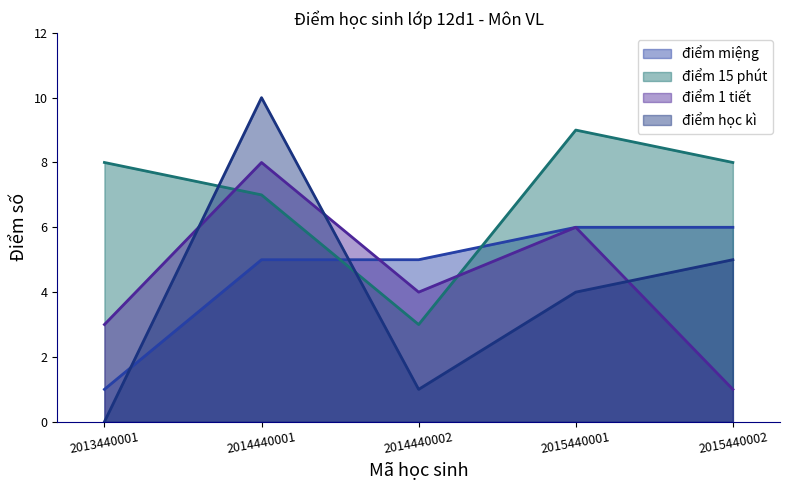

Reading left to right, what are all the values shown in this chart?

điểm miệng: 2013440001=1	2014440001=5	2014440002=5	2015440001=6	2015440002=6
điểm 15 phút: 2013440001=8	2014440001=7	2014440002=3	2015440001=9	2015440002=8
điểm 1 tiết: 2013440001=3	2014440001=8	2014440002=4	2015440001=6	2015440002=1
điểm học kì: 2013440001=0	2014440001=10	2014440002=1	2015440001=4	2015440002=5